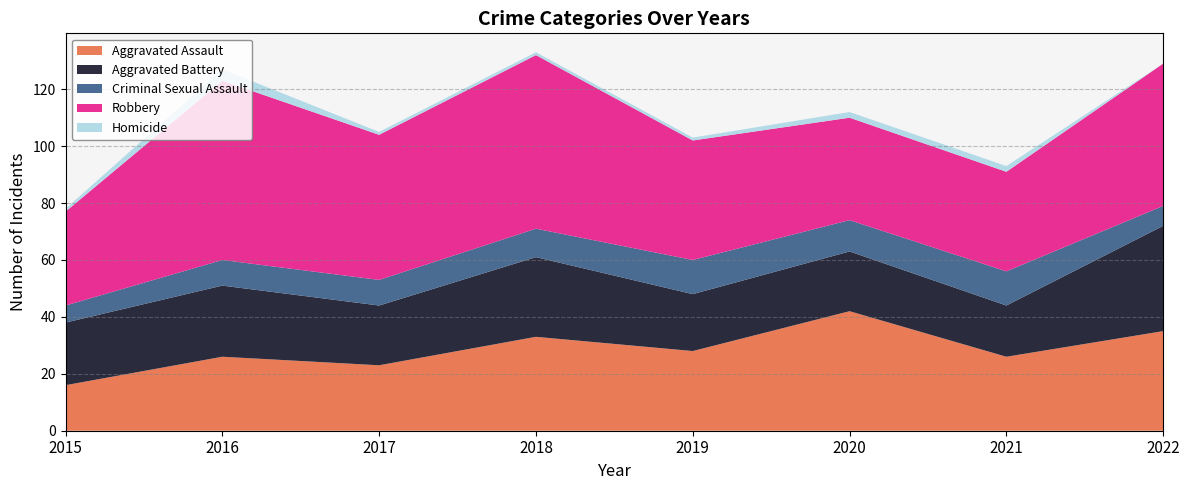

Reading left to right, list all the values displayed in this chart.

Aggravated Assault: 2015=16	2016=26	2017=23	2018=33	2019=28	2020=42	2021=26	2022=35
Aggravated Battery: 2015=22	2016=25	2017=21	2018=28	2019=20	2020=21	2021=18	2022=37
Criminal Sexual Assault: 2015=6	2016=9	2017=9	2018=10	2019=12	2020=11	2021=12	2022=7
Robbery: 2015=33	2016=63	2017=51	2018=61	2019=42	2020=36	2021=35	2022=50
Homicide: 2015=1	2016=4	2017=1	2018=1	2019=1	2020=2	2021=2	2022=0